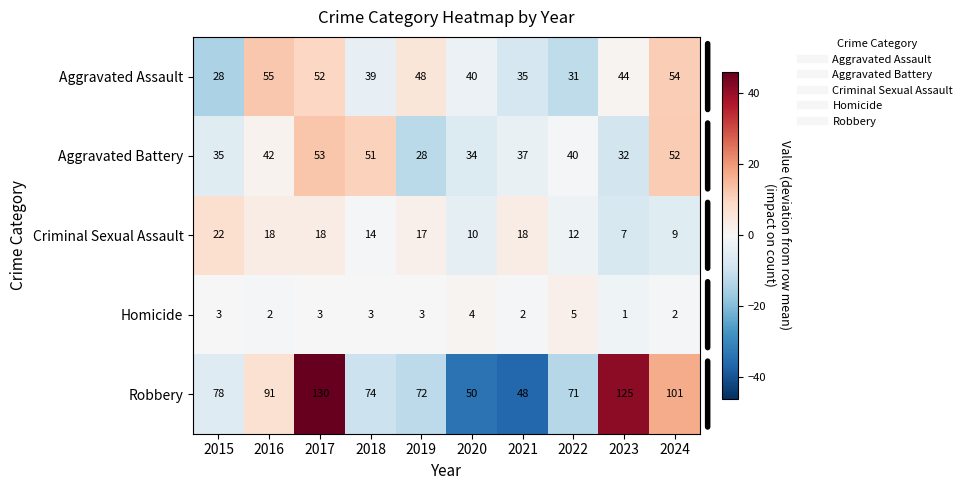

At how many categories does at least one series exceed 28?

10